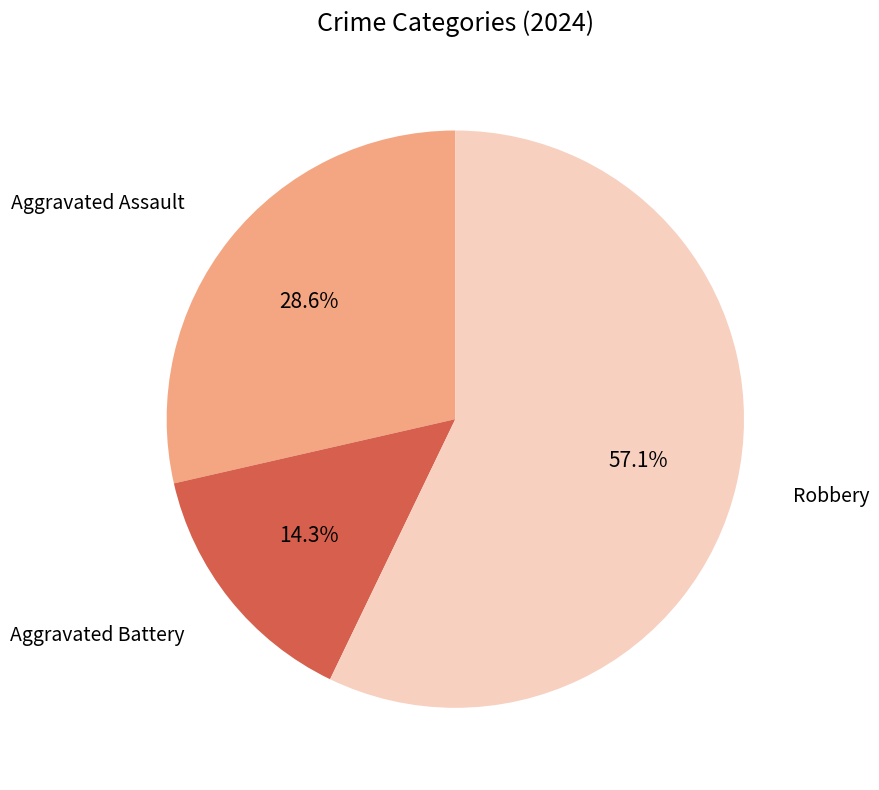

Is the sum of Aggravated Battery and Aggravated Assault greater than half?

No